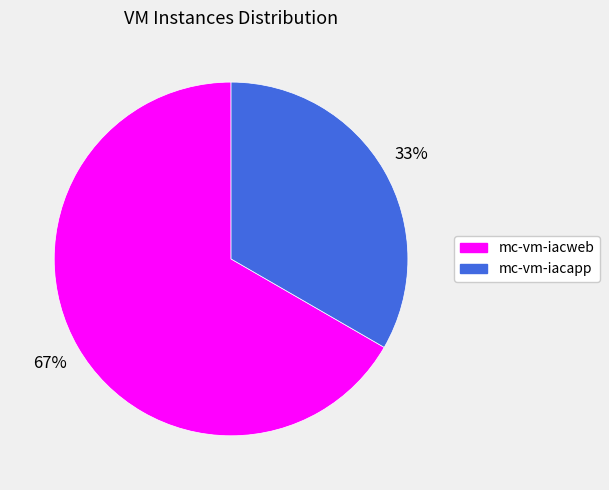

What is the ratio of the value at mc-vm-iacweb to the value at mc-vm-iacapp?

2.0